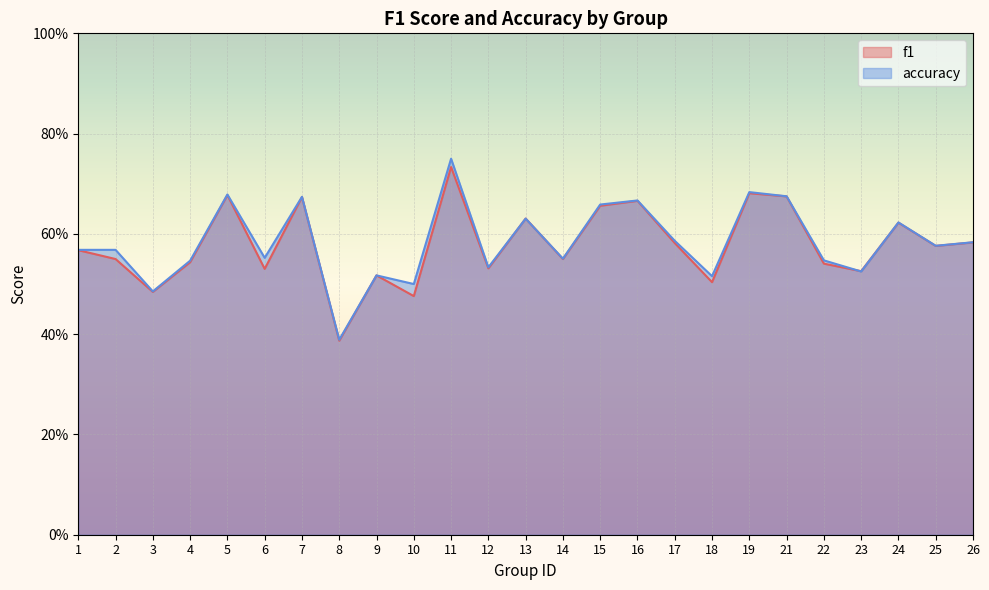

After their last crossing, which series has the higher values: accuracy or f1?

accuracy